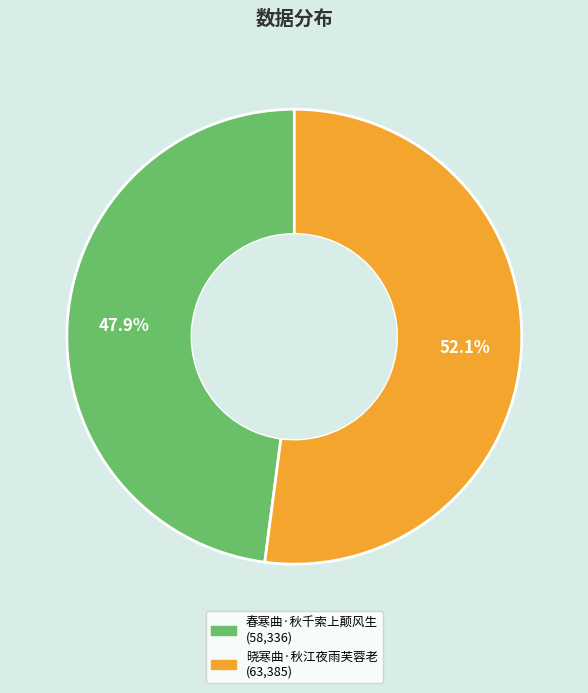

Which has a higher value, 晓寒曲·秋江夜雨芙蓉老 or 春寒曲·秋千索上颠风生?

晓寒曲·秋江夜雨芙蓉老